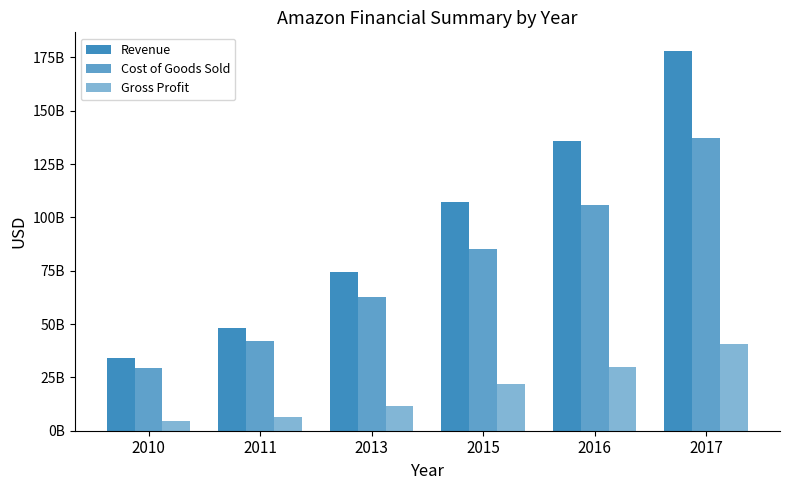

Which category has the highest value across all series?

2017